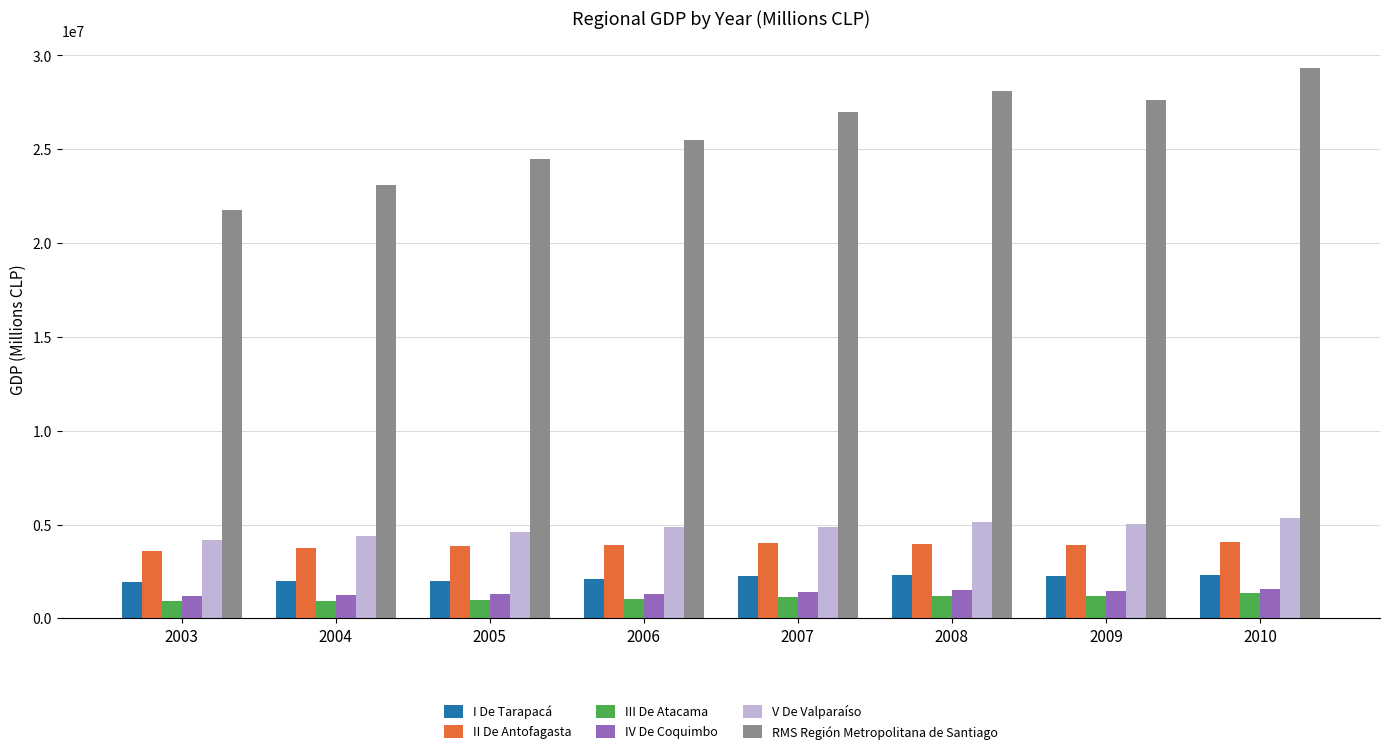

The value of RMS Región Metropolitana de Santiago at 2003 is 31348857. True or false?

False